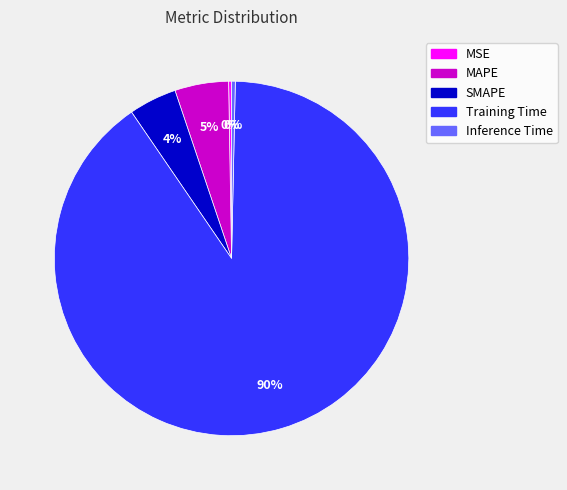

What is the largest slice in the pie chart?

Training Time